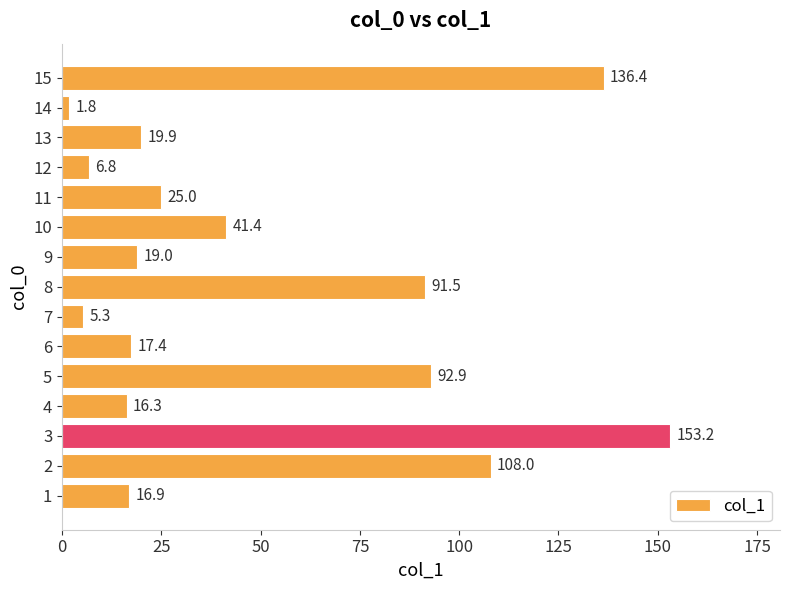

What is the smallest value displayed?

1.8